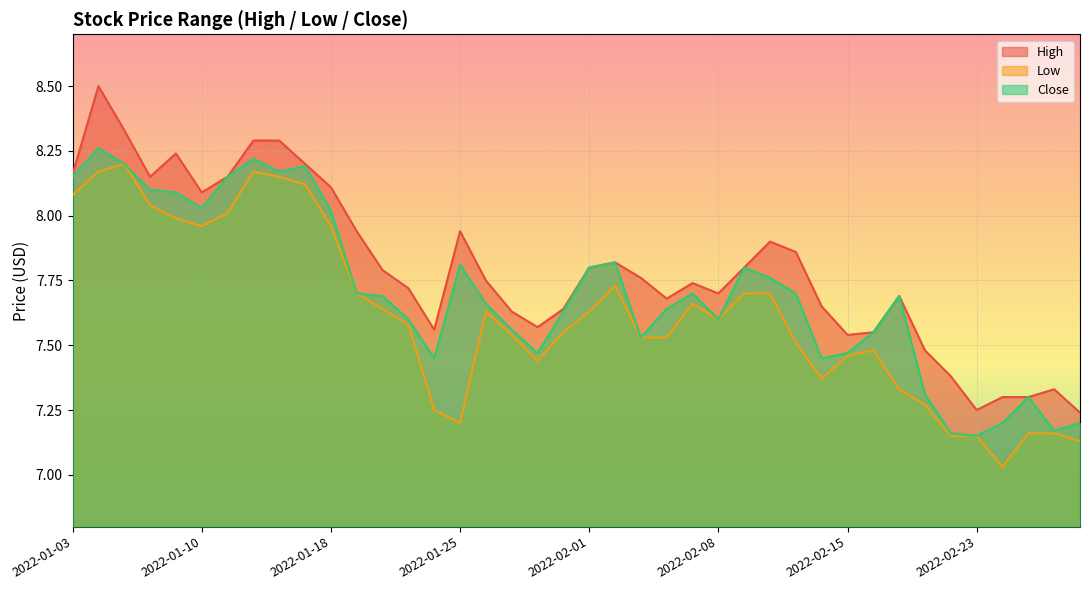

The High series shows 3.4 at 2022-02-09. True or false?

False